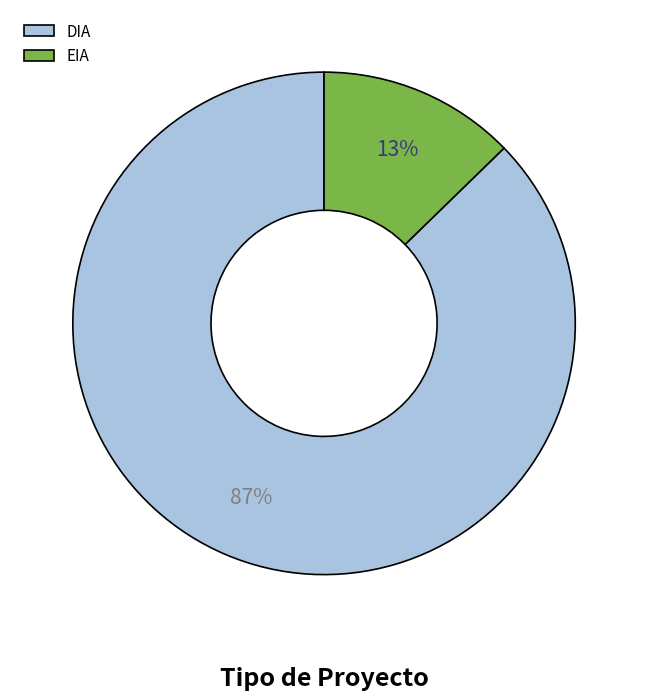

To the nearest percent, what percentage of the pie is EIA?

13%